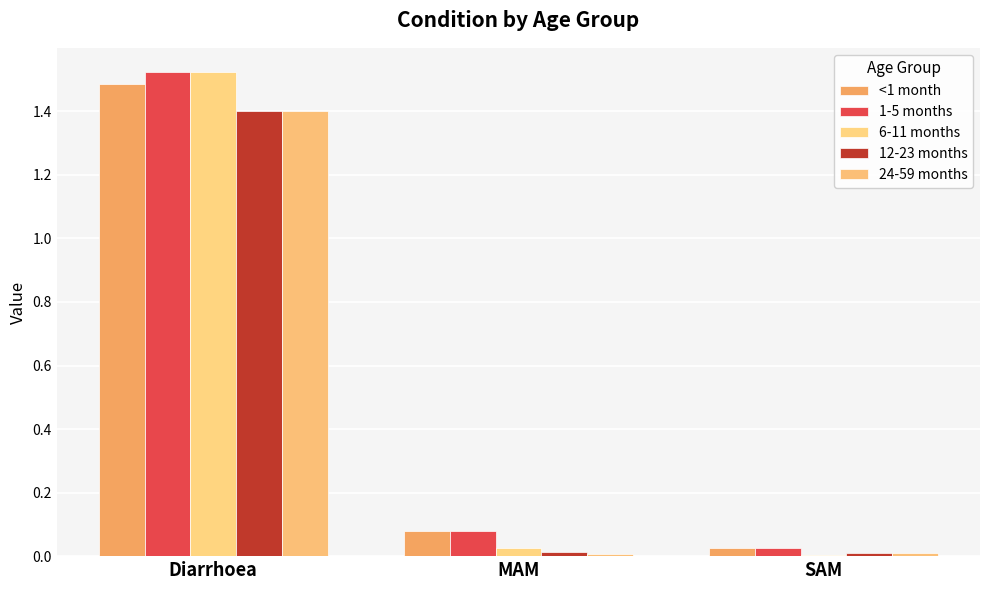

How many data points does each series have?

3